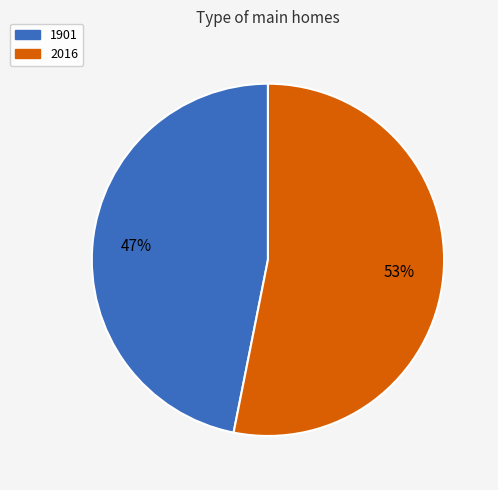

What is the largest slice in the pie chart?

2016